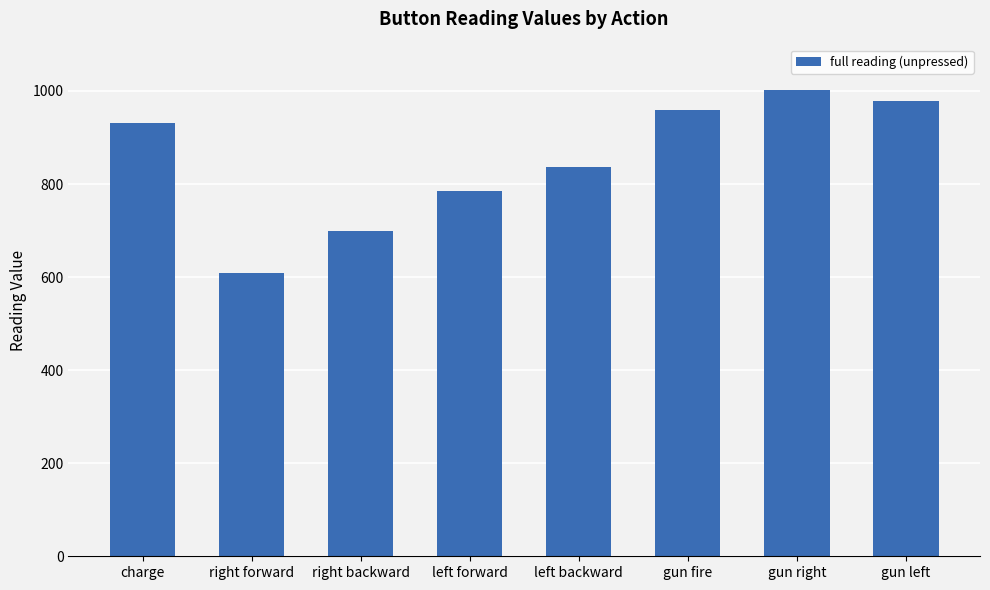

Approximately how many times larger is the value at left forward compared to right forward?

1.3